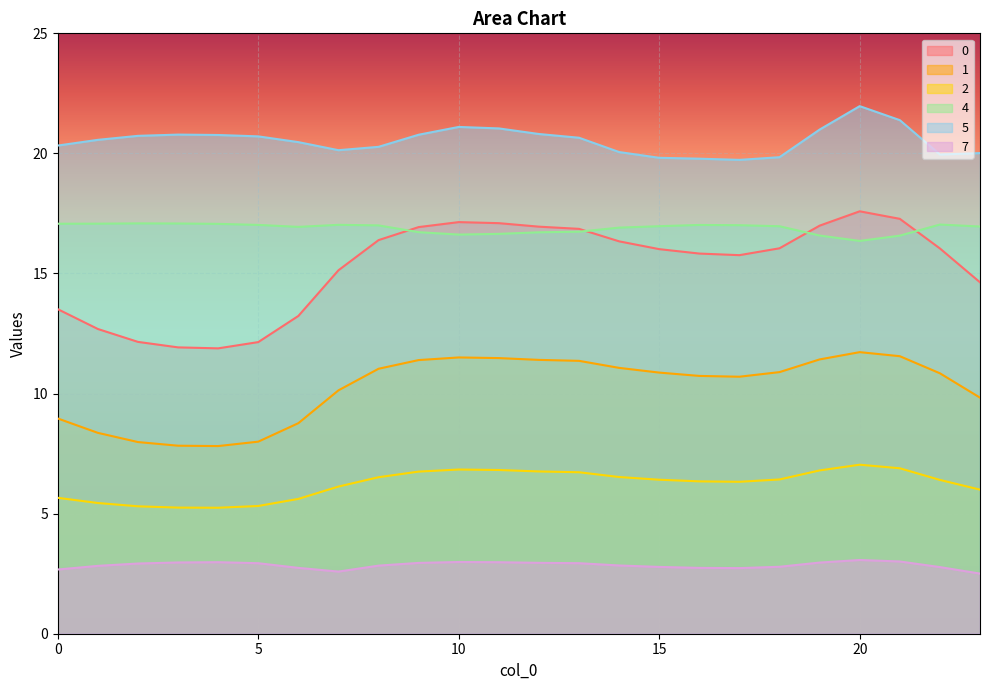

Is it true that 7 equals 3.0 at 4?

True